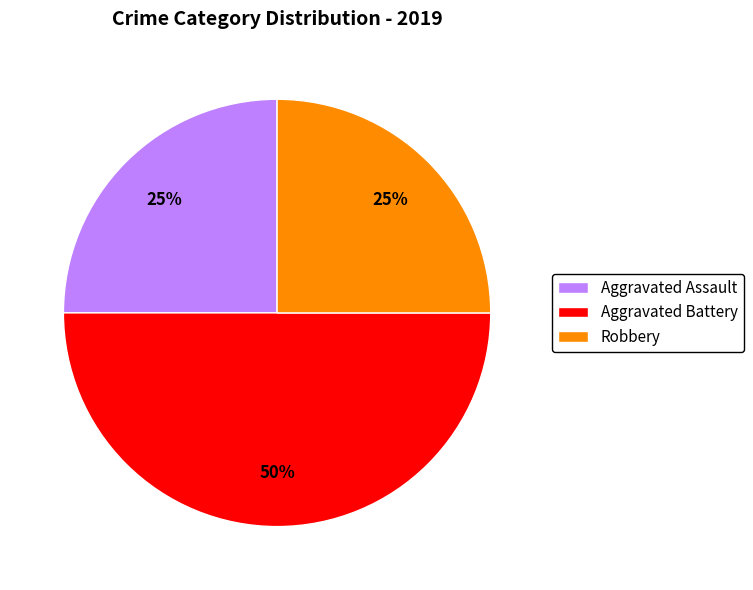

True or false: Aggravated Assault accounts for 25% of the total.

True